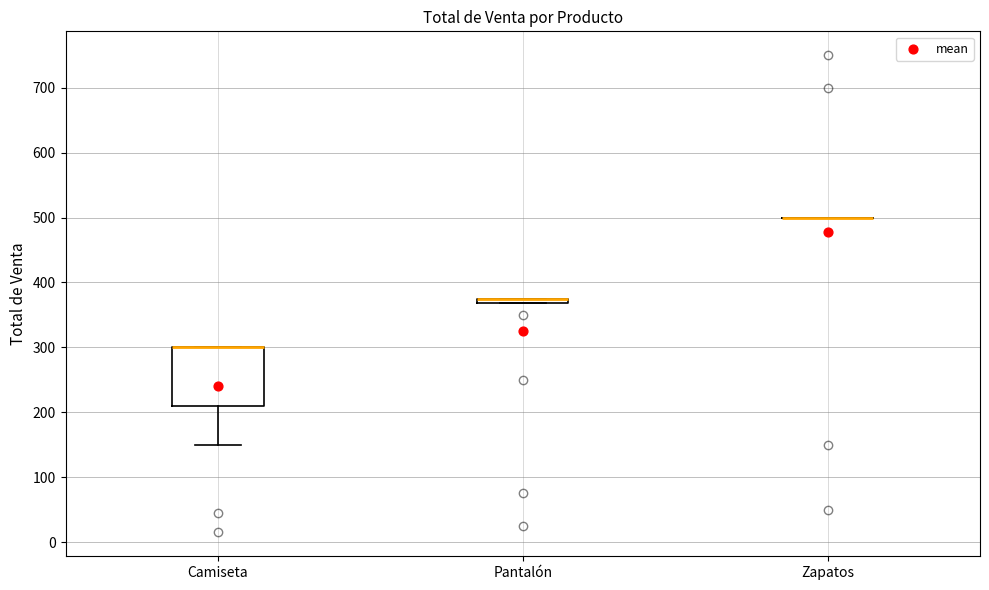

Which box is the tallest, from its lower edge to its upper edge?

Camiseta